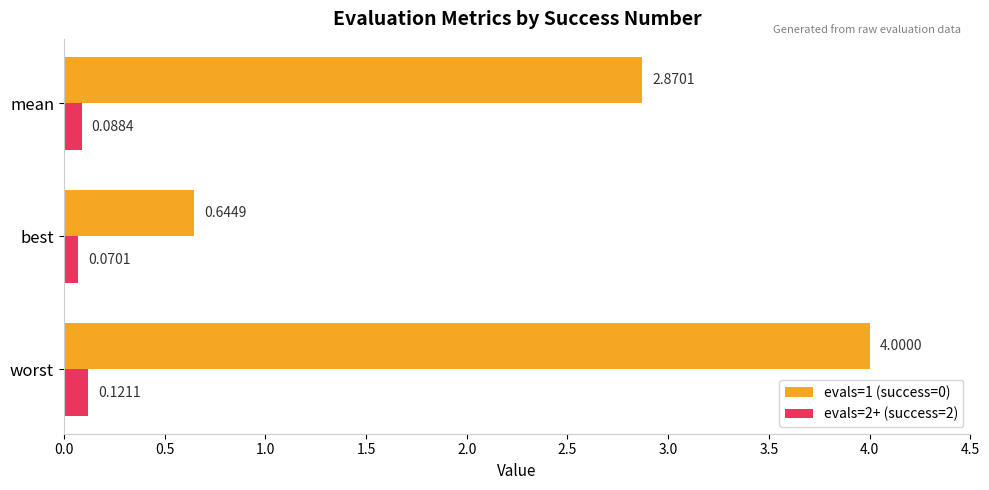

At worst, list the series in order from smallest to largest.

evals=2+ (success=2), evals=1 (success=0)